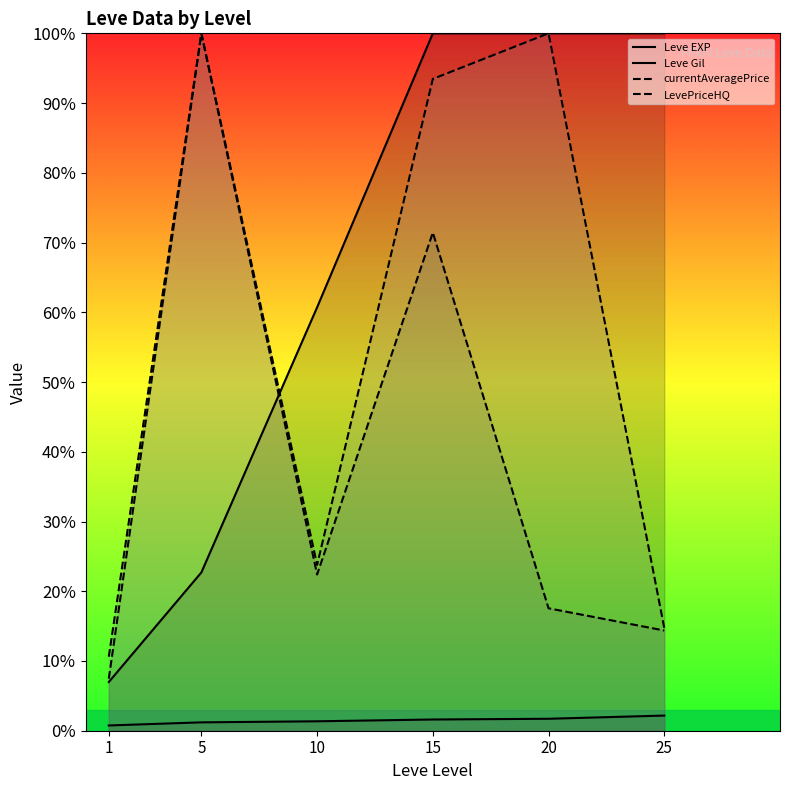

What is the difference between the maximum and second lowest values in the Leve EXP series?

11595.0